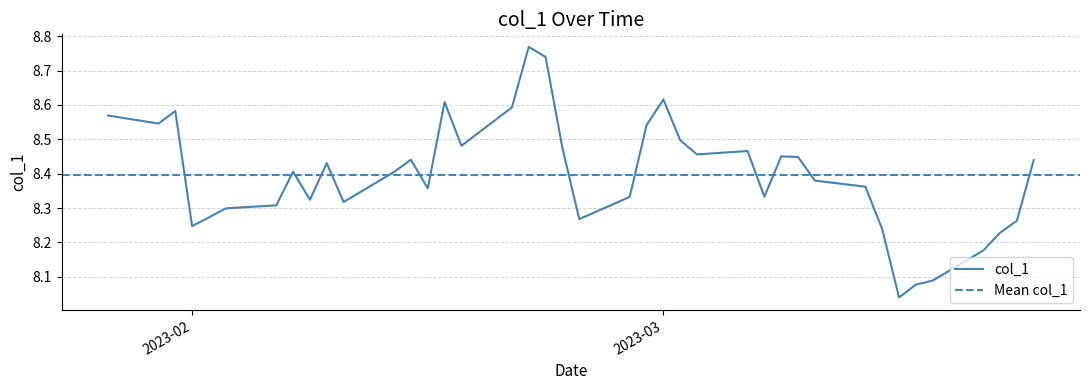

Does the chart have visible grid lines?

Yes